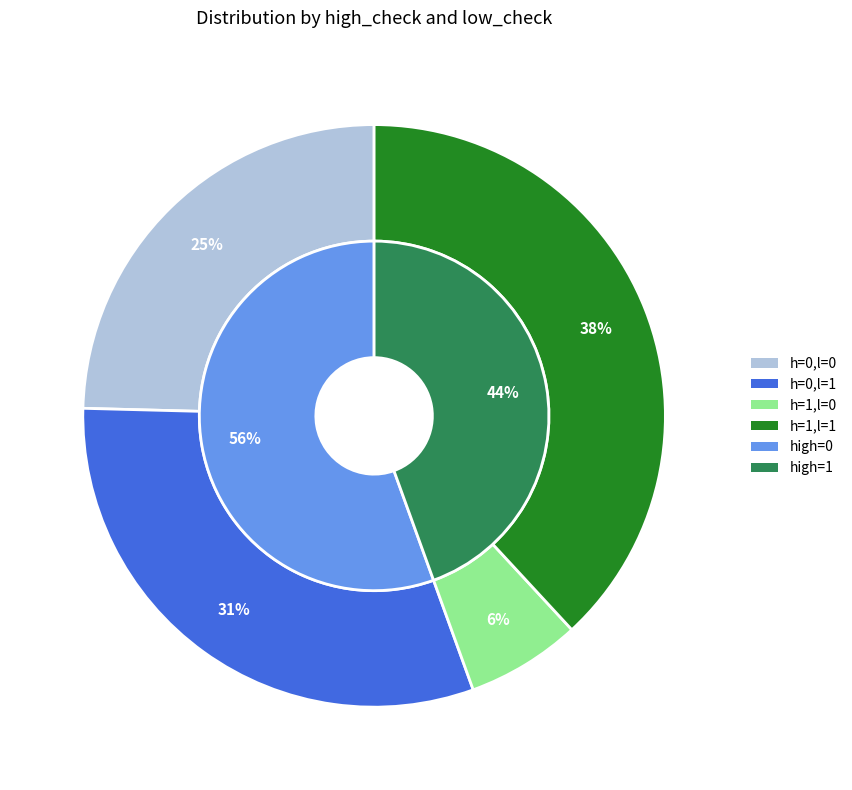

To the nearest percent, what is the combined percentage of high_check=1, low_check=0 and high_check=0, low_check=1?

37%